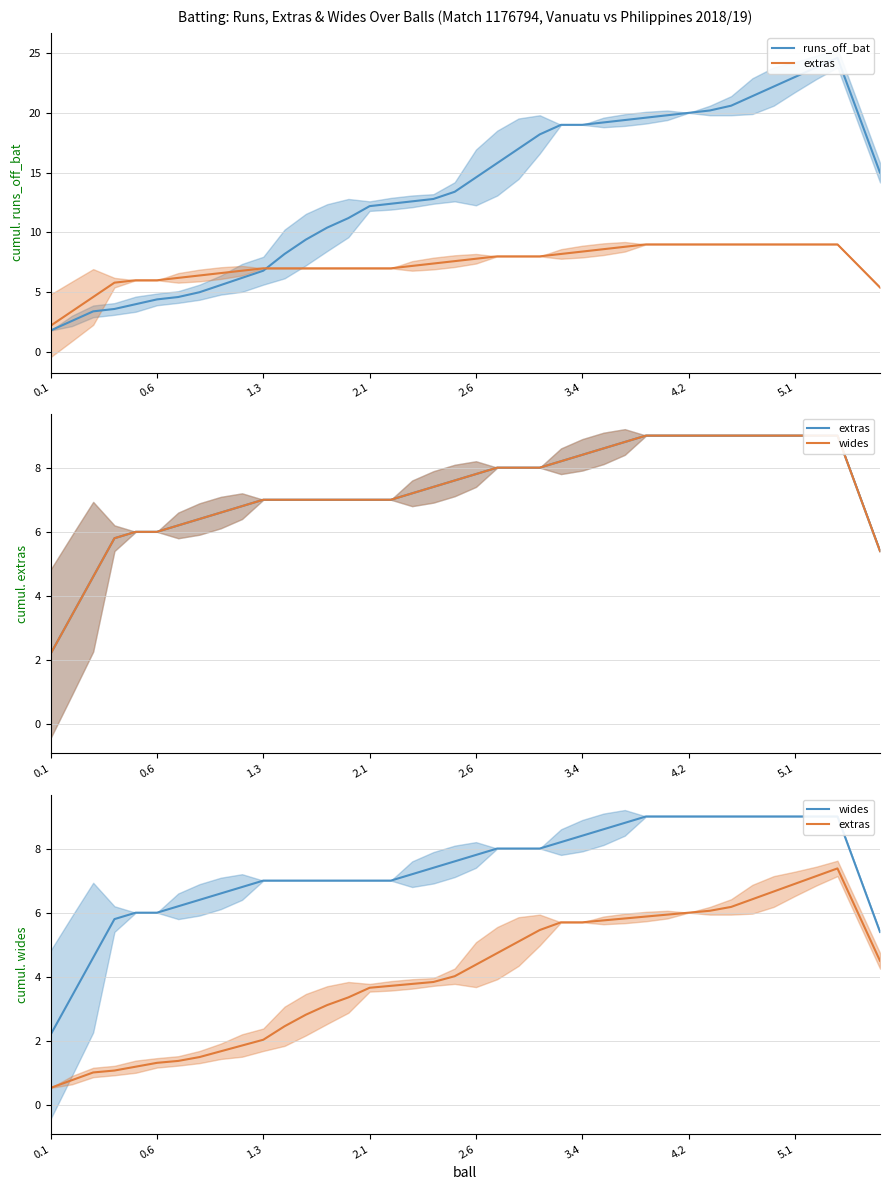

At how many categories does at least one series exceed 4?

38